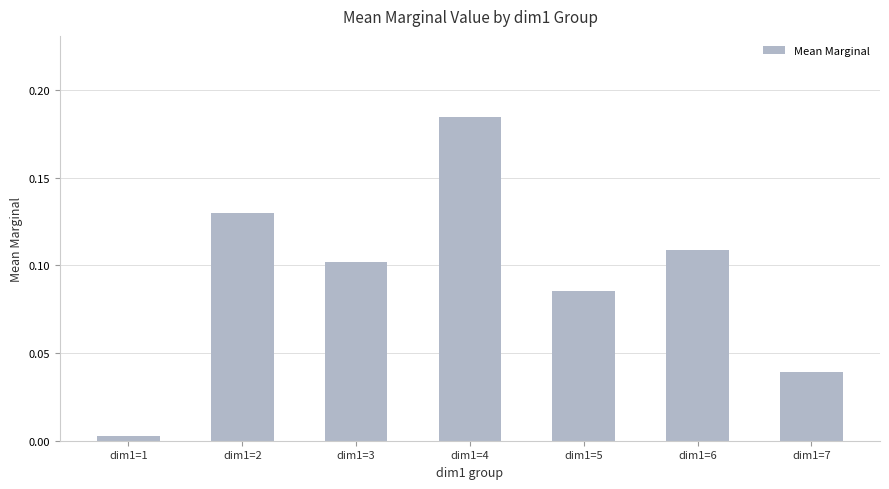

Rank the categories by value from highest to lowest.

dim1=4, dim1=2, dim1=6, dim1=3, dim1=5, dim1=7, dim1=1